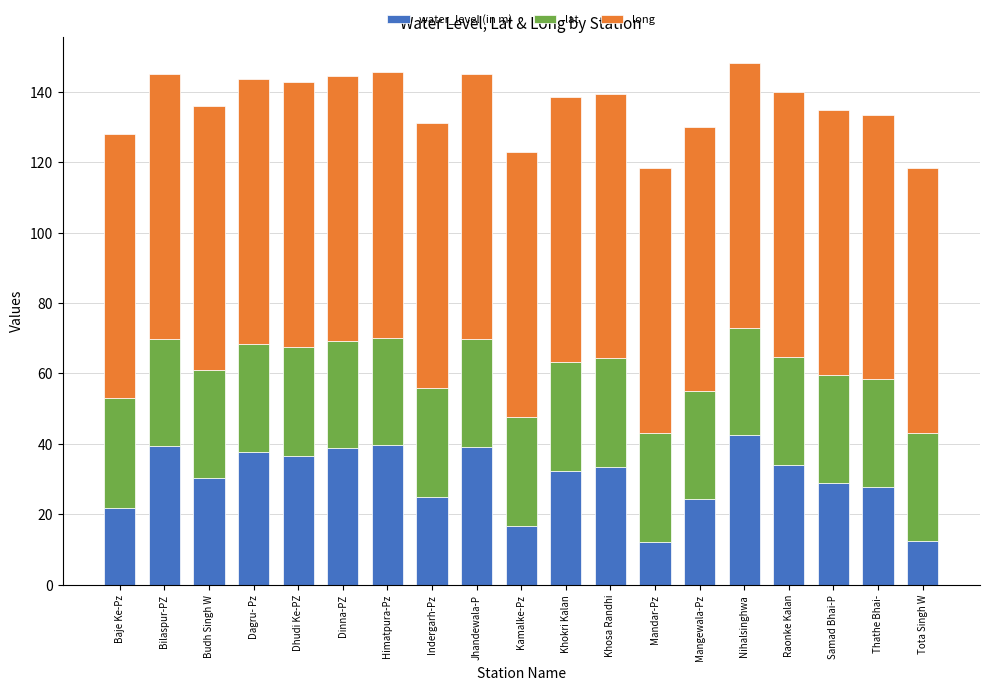

What is the average value of the water_level (in m) series?

30.2